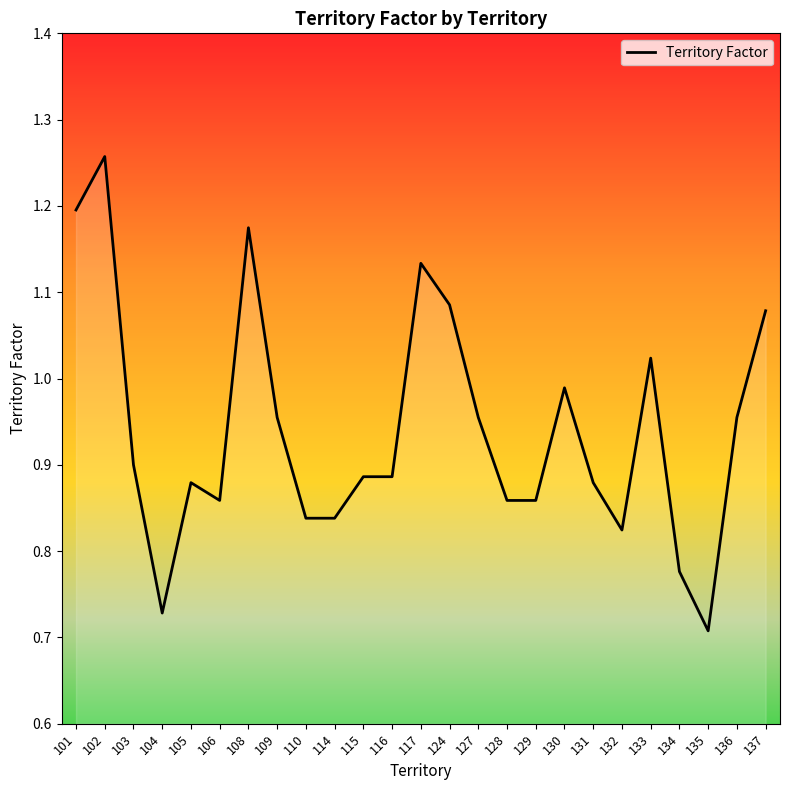

What is the difference between the maximum and minimum values?

0.5